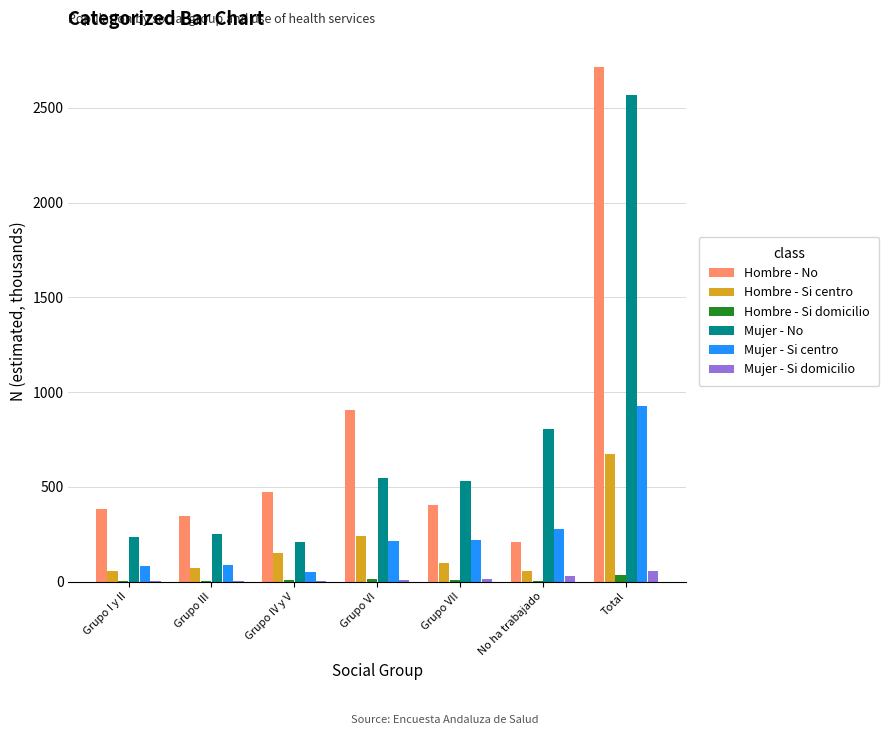

At which label does Mujer - Si centro reach its peak?

Total